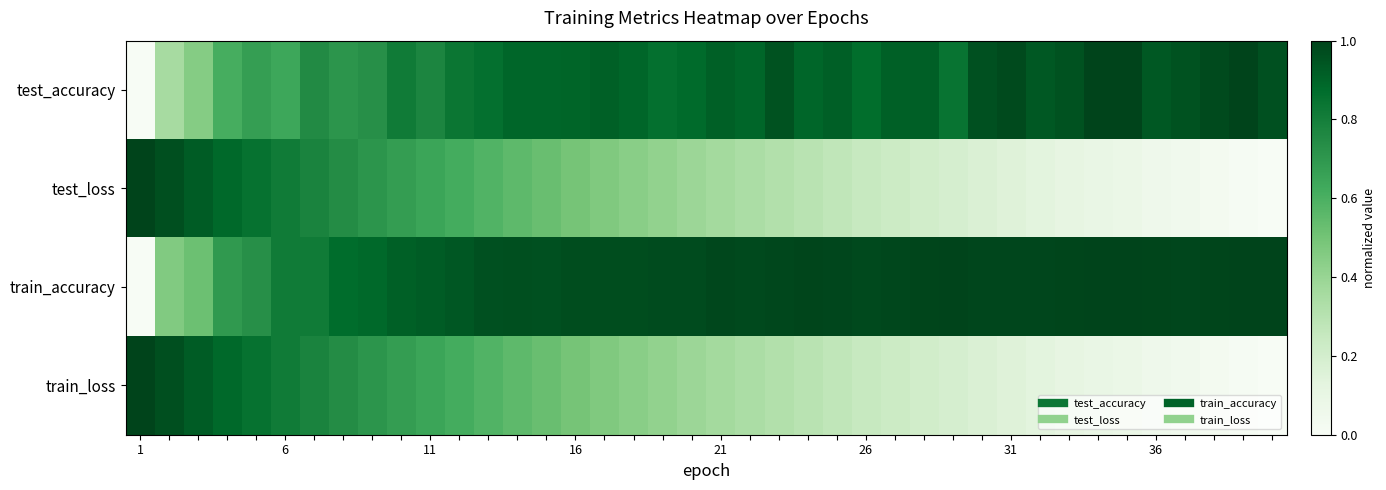

Which series has the largest total across all categories?

train_accuracy